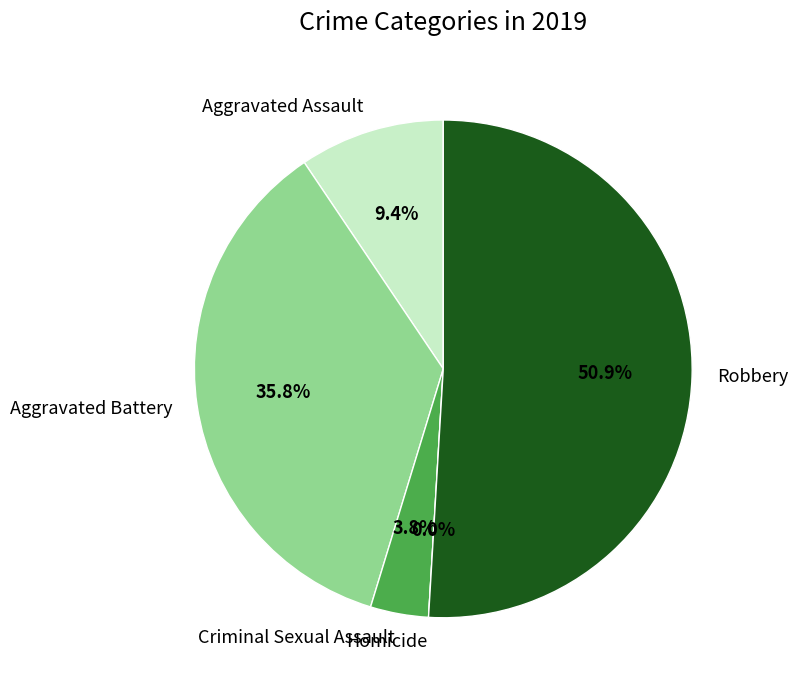

How many segments does this pie chart have?

5